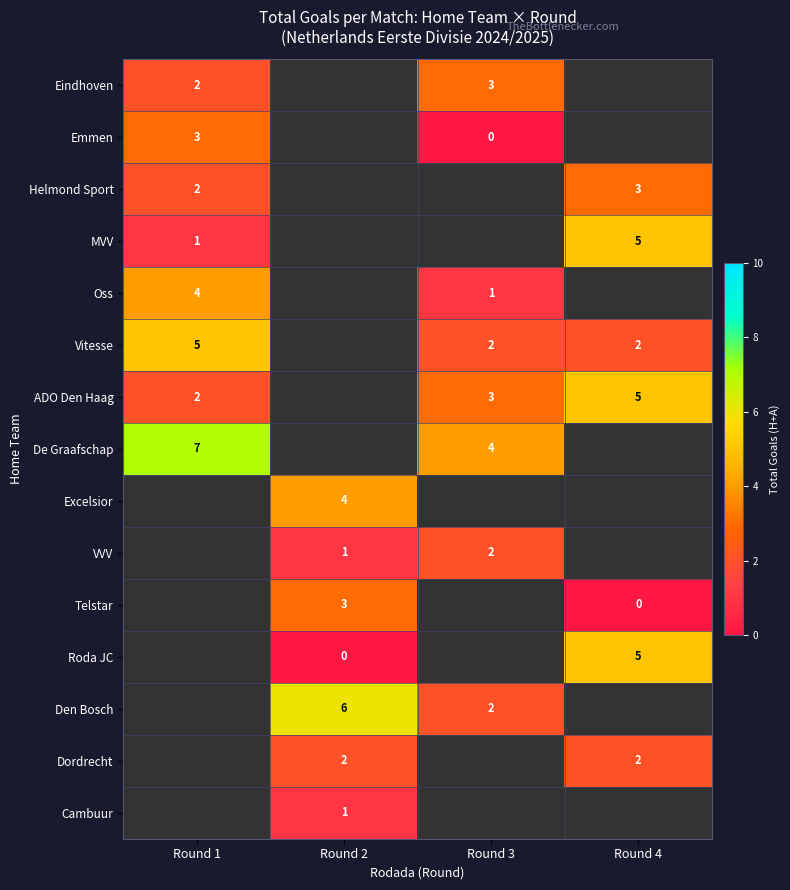

Is the value of VVV at Round 2 greater than the value of Helmond Sport at Round 4?

No